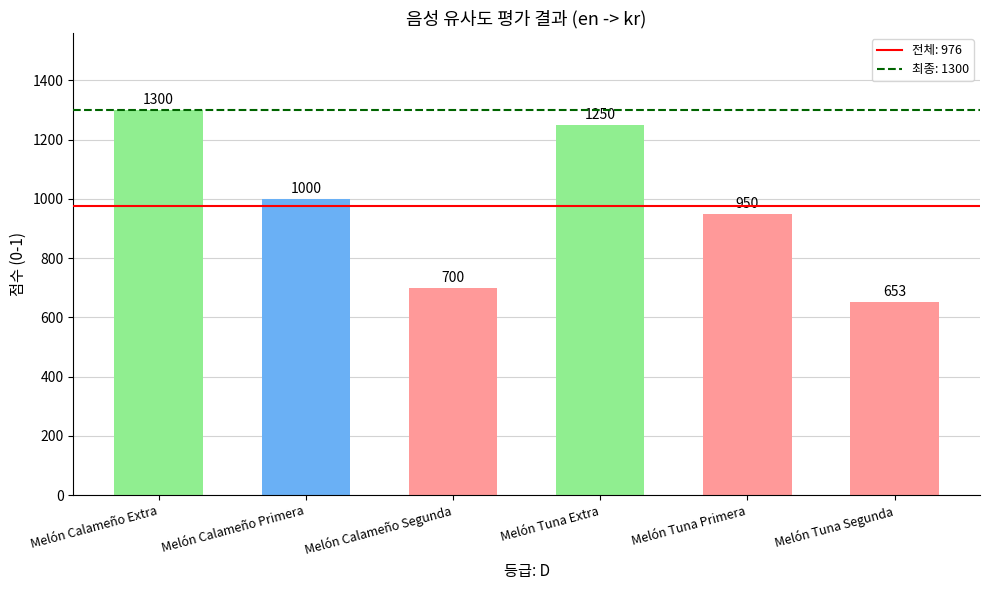

The chart shows a value of 700 at Melón Calameño Segunda. True or false?

True